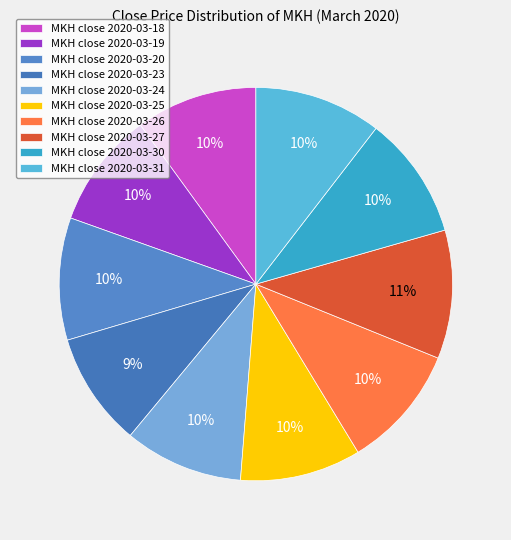

How many slices are in this pie chart?

10